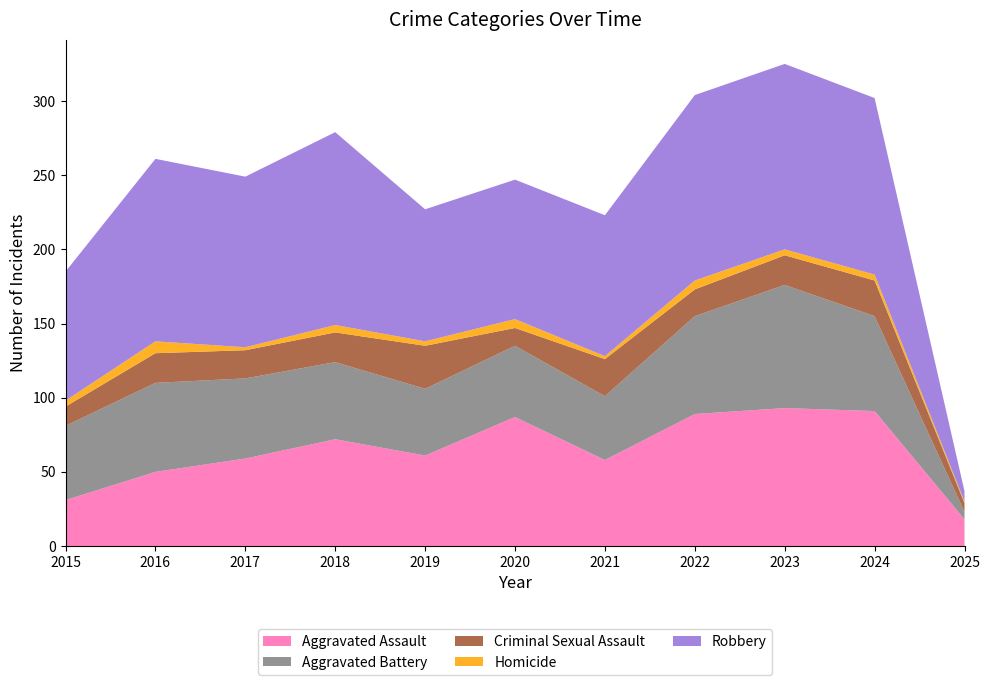

Reading left to right, extract all data points from this chart.

Aggravated Assault: 31	50	59	72	61	87	58	89	93	91	18
Aggravated Battery: 50	60	54	52	45	48	43	66	83	64	5
Criminal Sexual Assault: 13	20	19	20	29	12	25	18	20	24	6
Homicide: 4	8	2	5	3	6	2	6	4	4	1
Robbery: 87	123	115	130	89	94	95	125	125	119	7